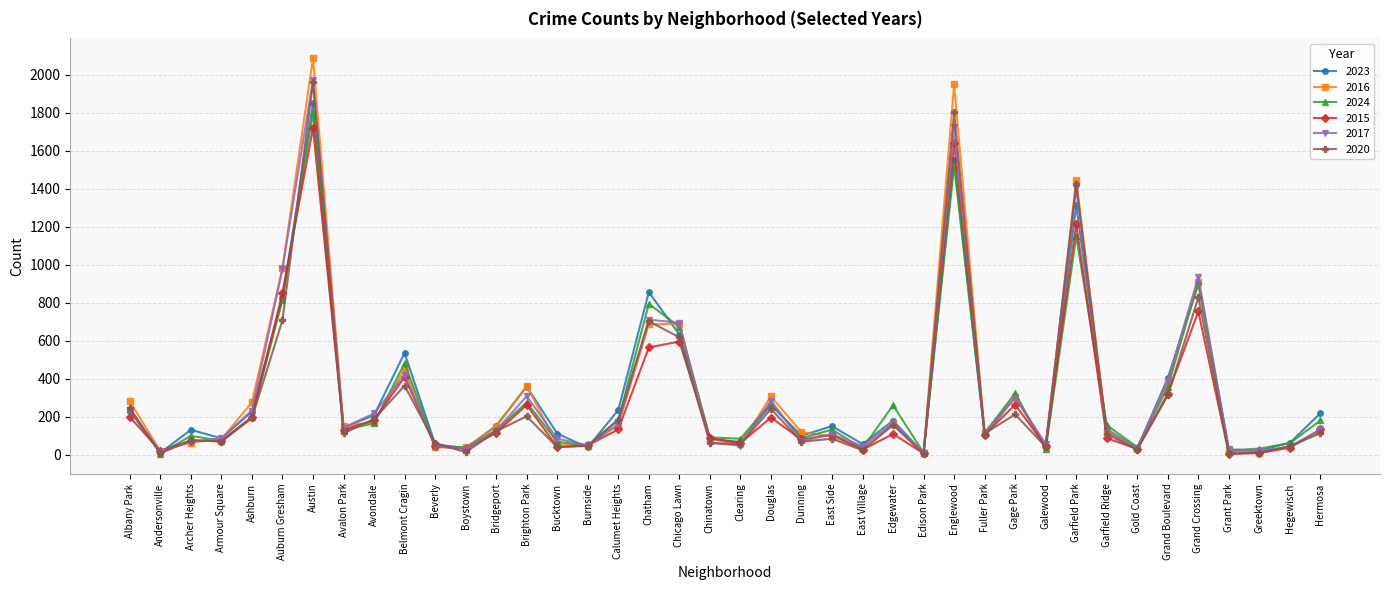

How many data points in 2024 are less than 133?

20